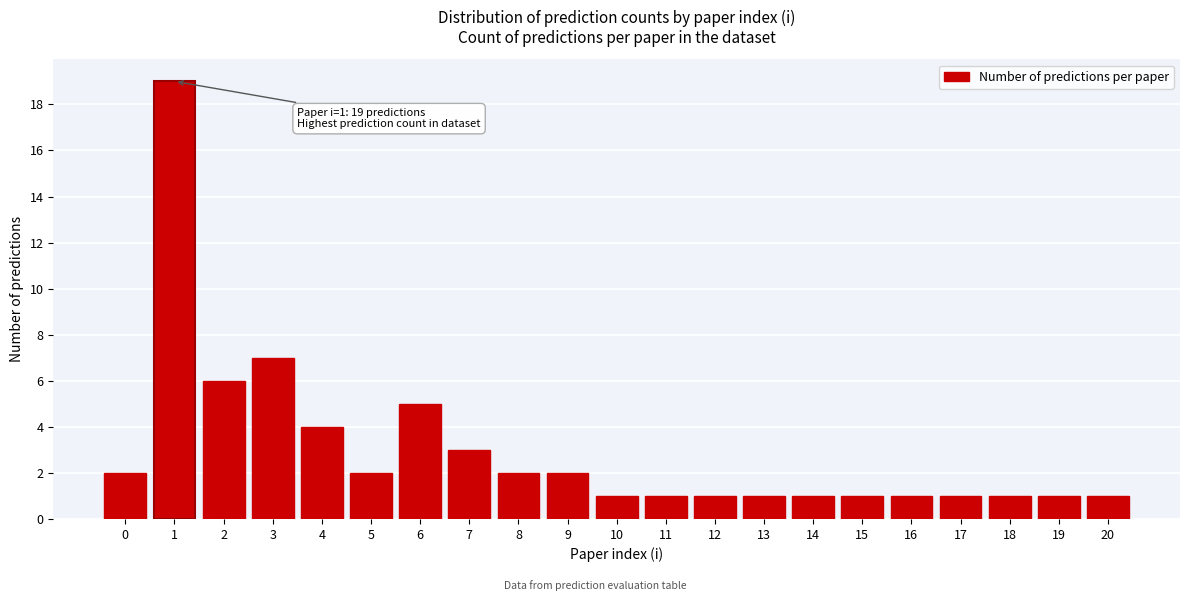

Reading right to left, transcribe all the data shown in this chart.

1	1	1	1	1	1	1	1	1	1	1	2	2	3	5	2	4	7	6	19	2